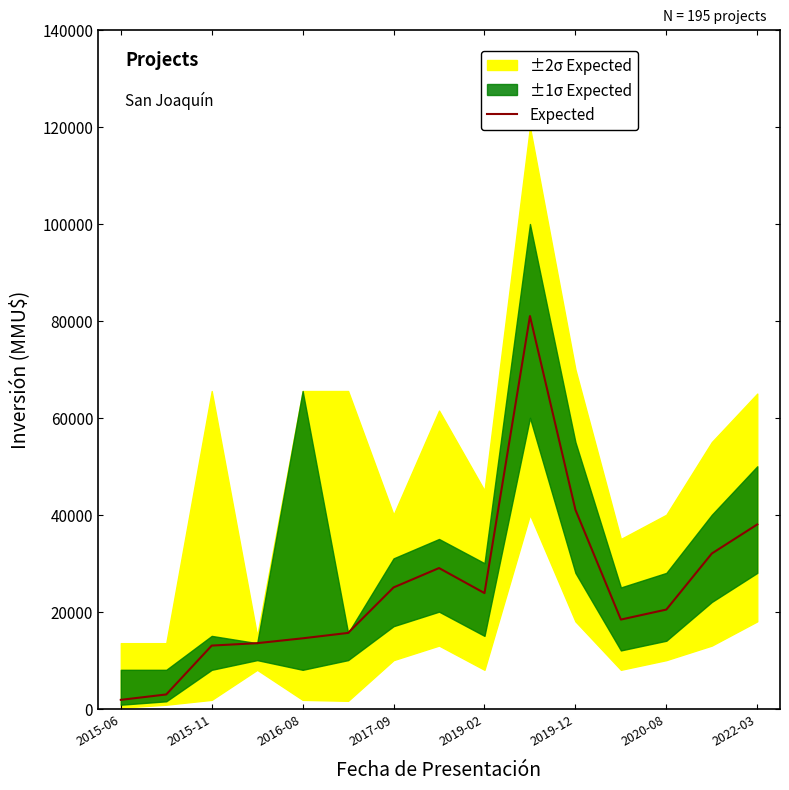

The value of Expected at 2019-12 is 64511. True or false?

False